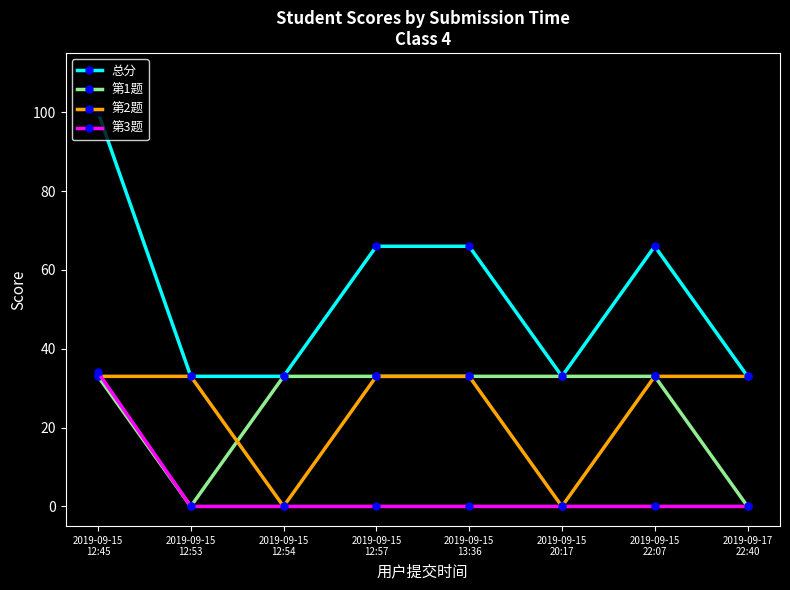

Which category has the highest value across all series?

2019-09-15
12:45